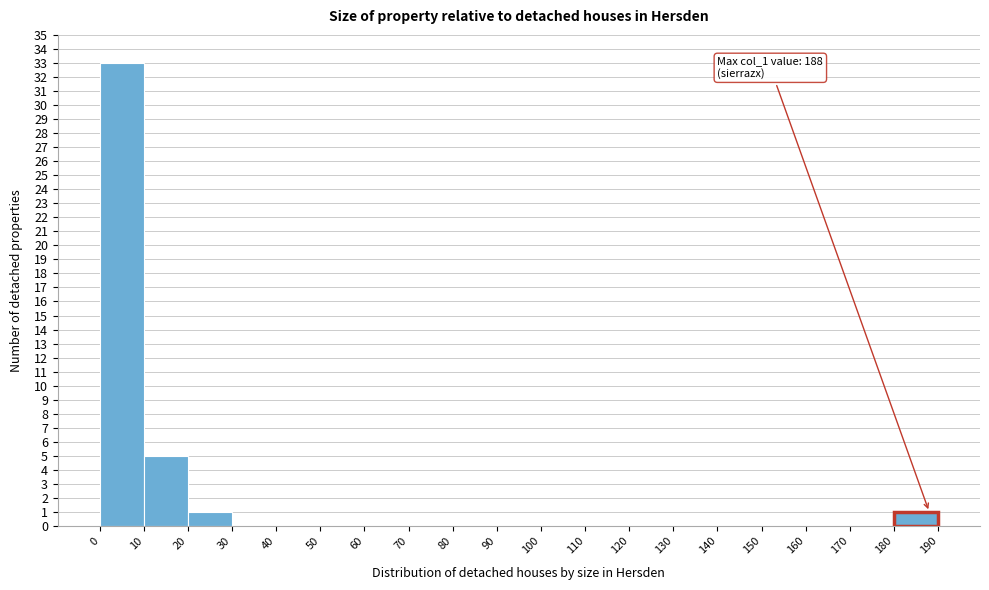

Over which range of the x-axis is the bar tallest?

0 to 10